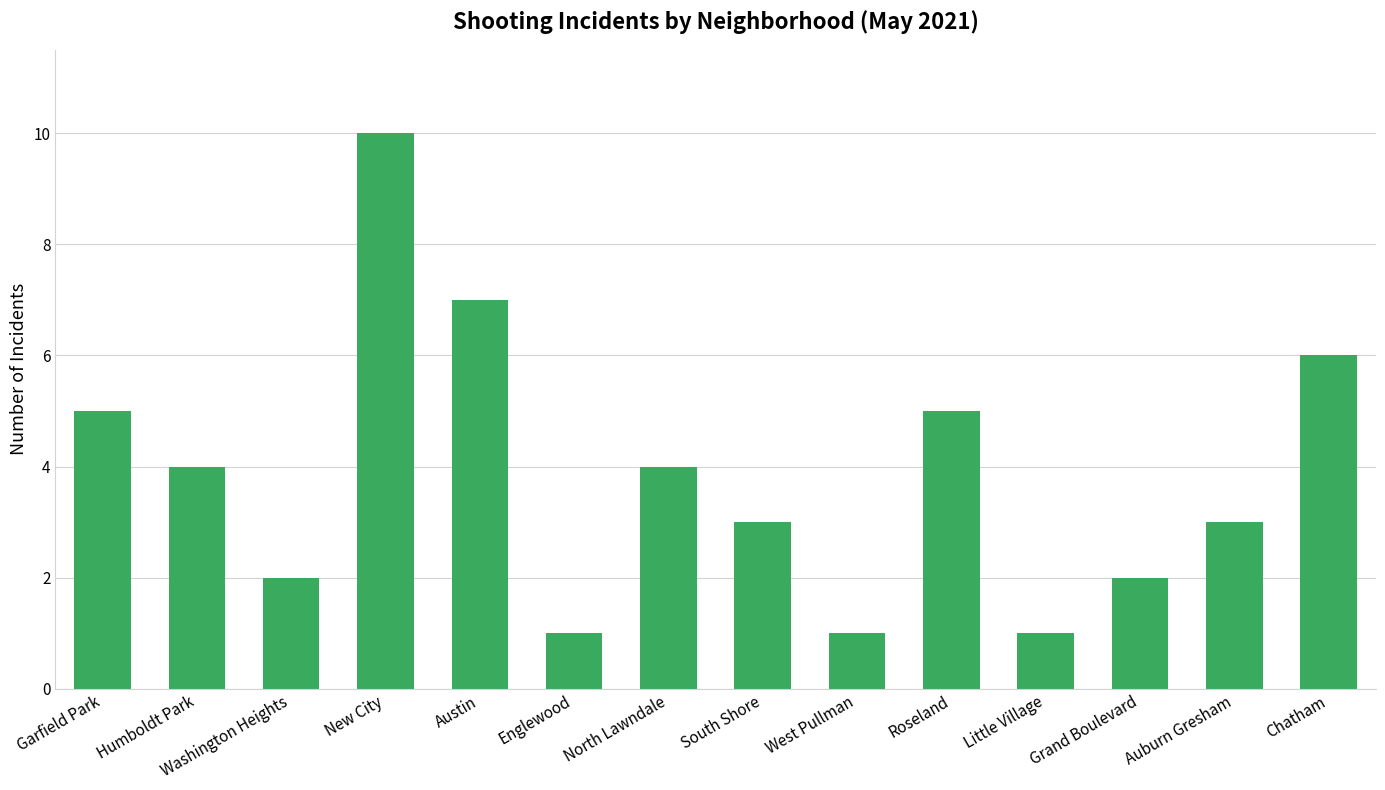

Reading left to right, extract all data points from this chart.

Garfield Park=5	Humboldt Park=4	Washington Heights=2	New City=10	Austin=7	Englewood=1	North Lawndale=4	South Shore=3	West Pullman=1	Roseland=5	Little Village=1	Grand Boulevard=2	Auburn Gresham=3	Chatham=6